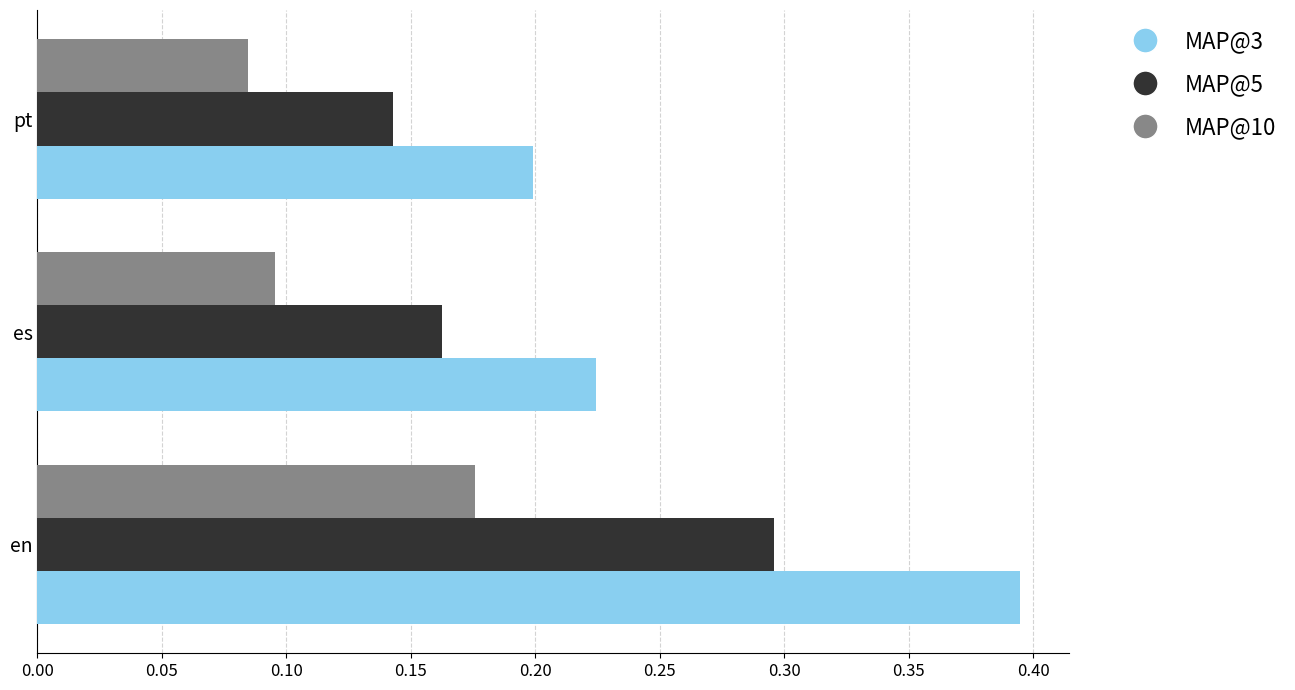

Is the value of MAP@5 at en greater than the value of MAP@10 at pt?

Yes